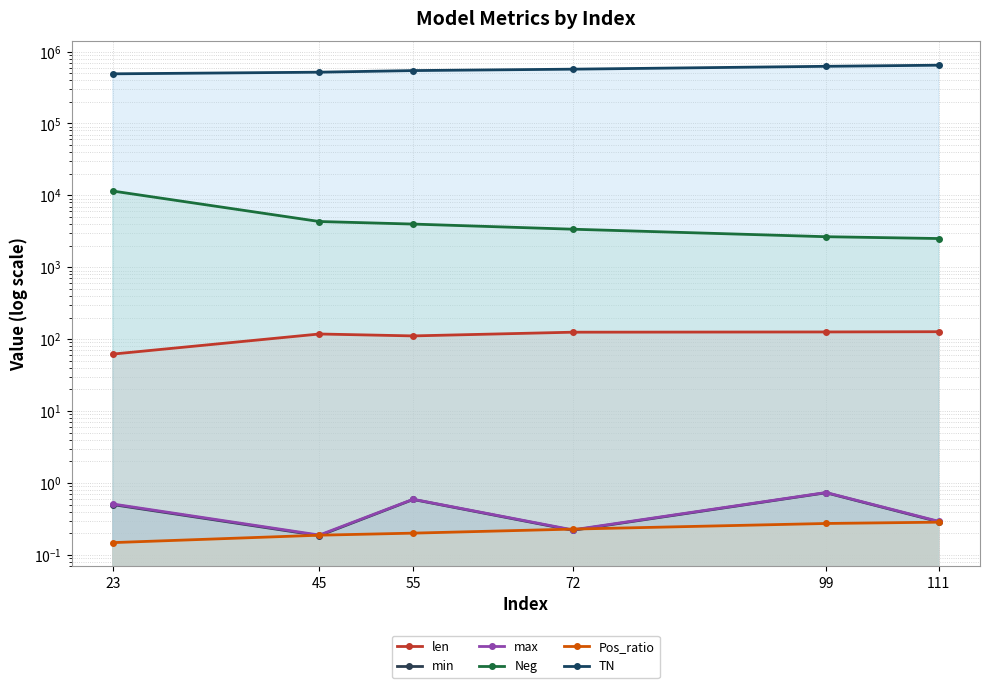

True or false: Neg and Pos_ratio cross at least once.

False